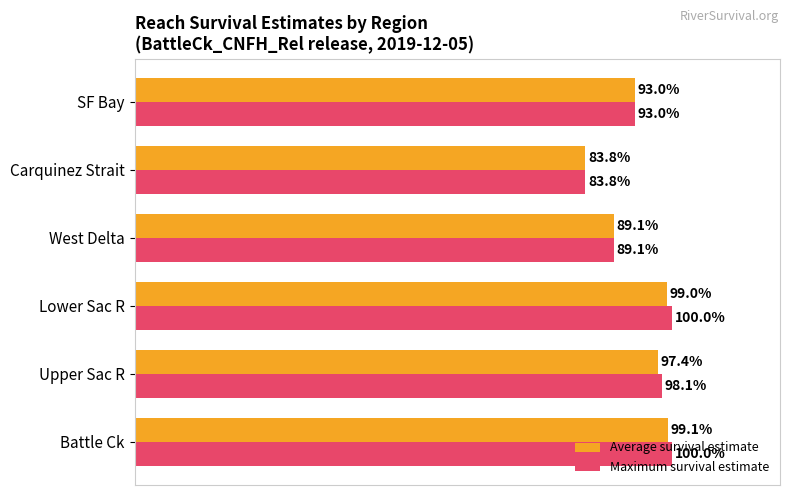

Which series has the largest range (max minus min)?

Maximum survival estimate